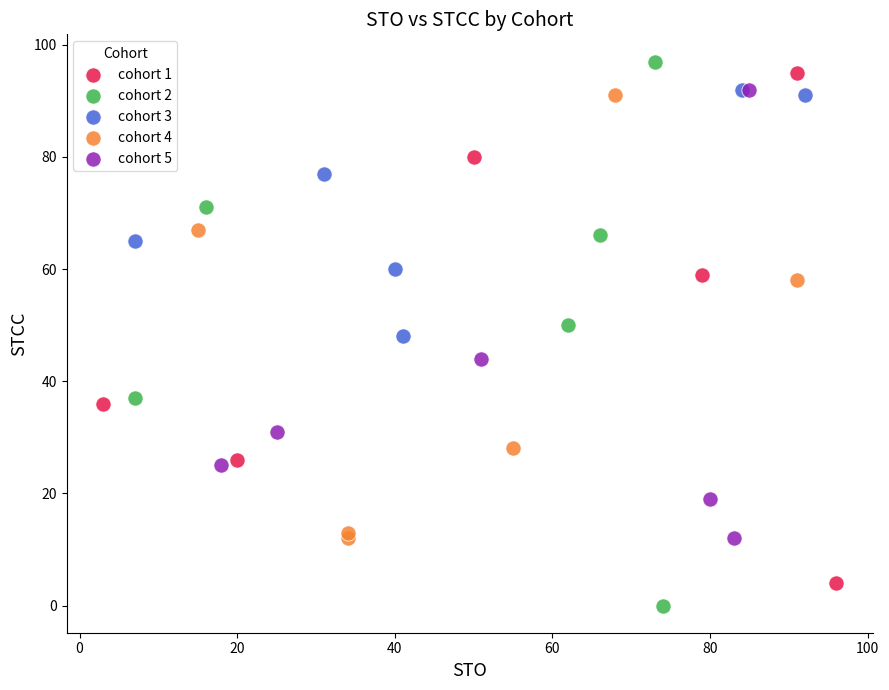

Which series has the largest Y range (max minus min)?

cohort 2